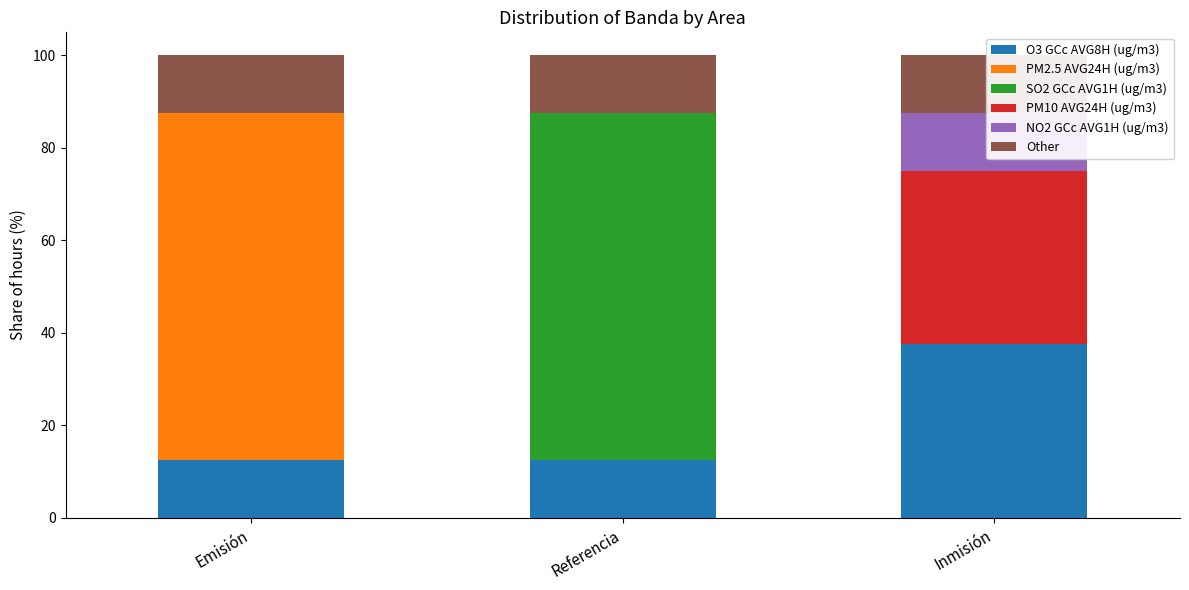

What is the sum of the NO2 GCc AVG1H (ug/m3) values at Inmisión and Emisión?

12.5